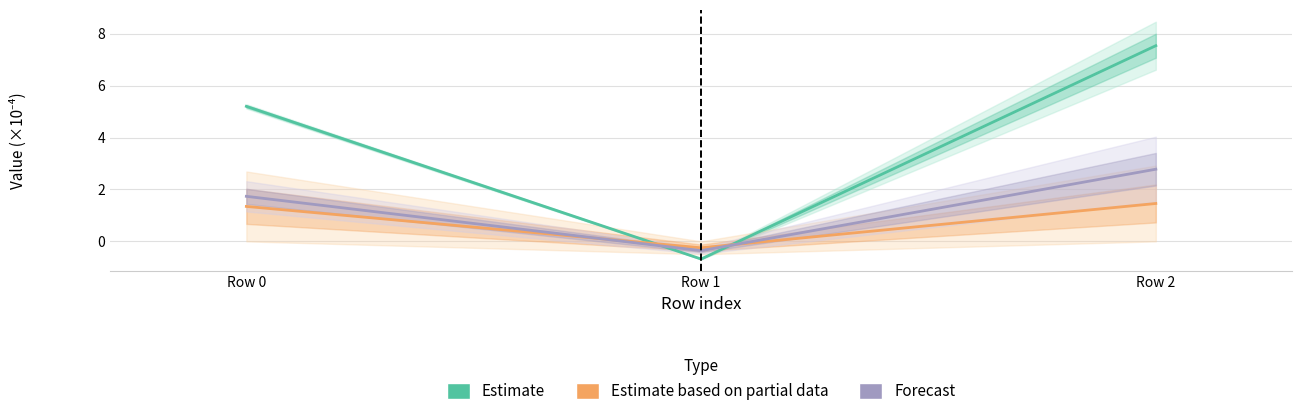

Read the col_2 value at Row 0.

1.7